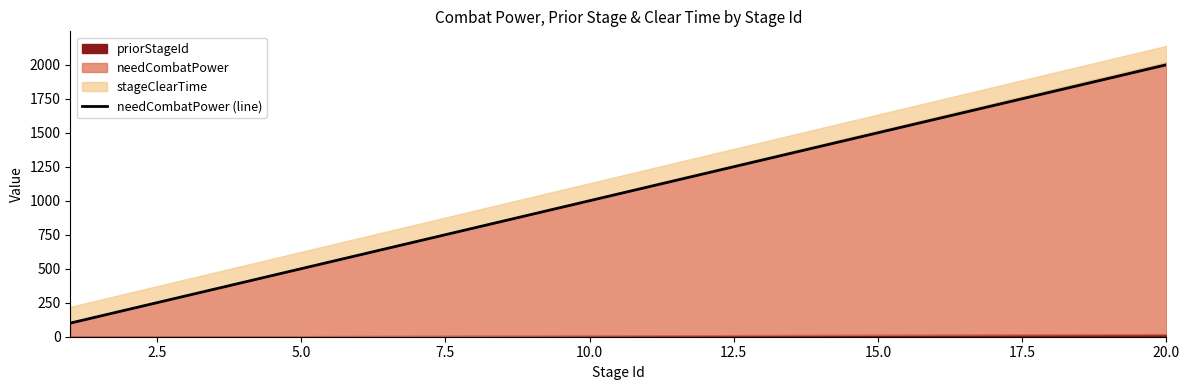

Does the chart have visible grid lines?

No